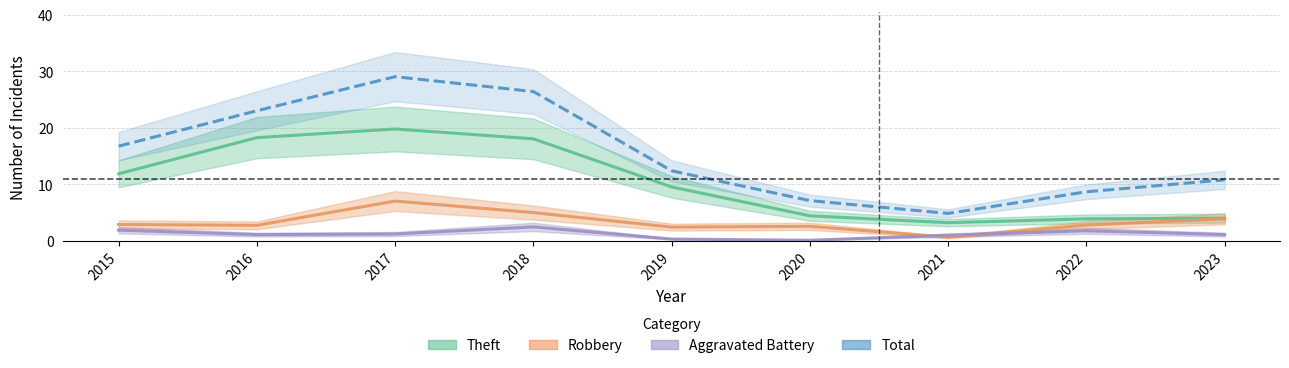

How many values in the Aggravated Battery series exceed 1?

6